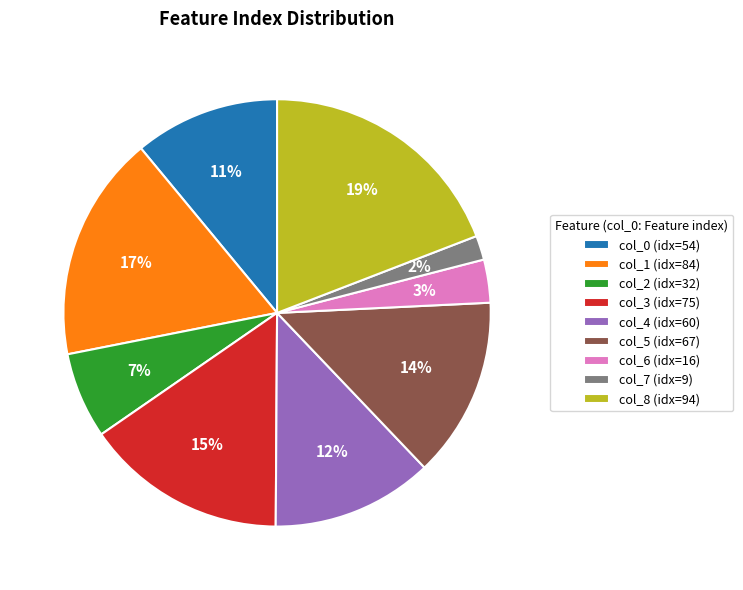

Does any single category account for the majority?

No